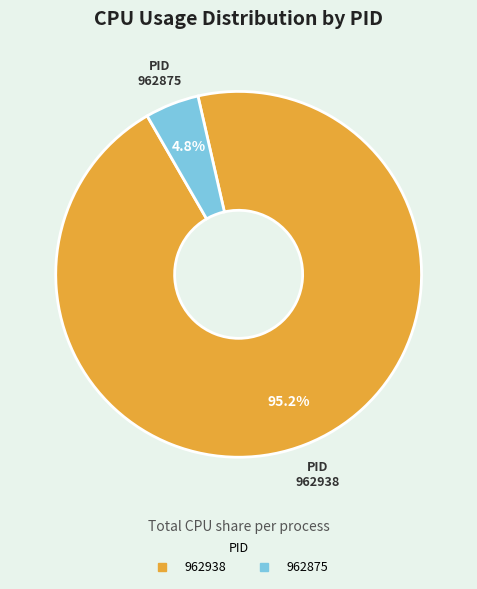

Does 962938 represent more than half of the total?

Yes